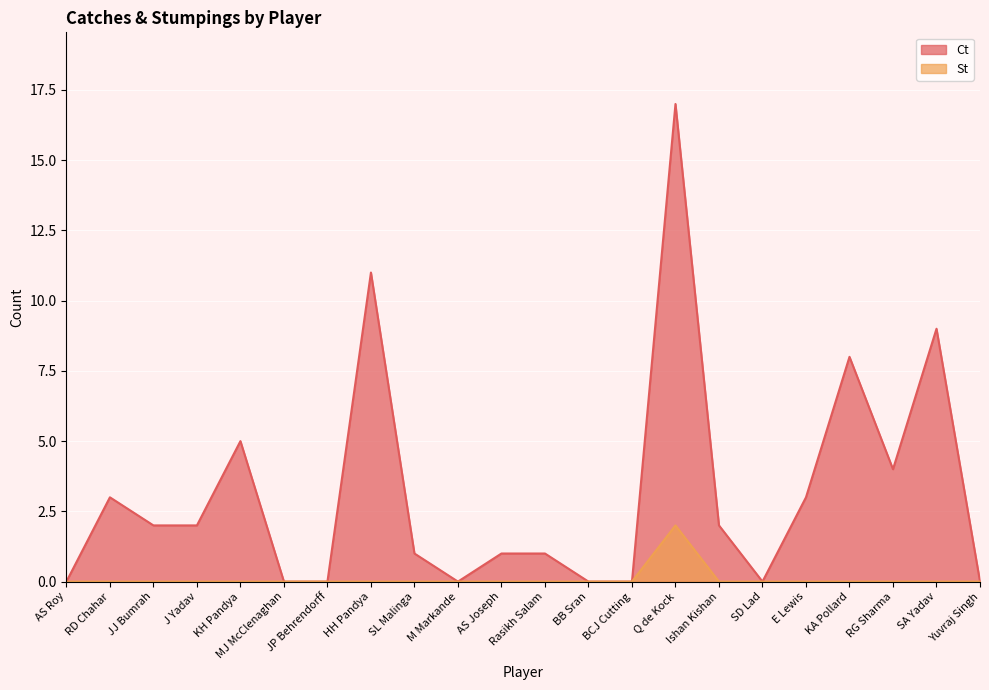

The value of Ct at Ishan Kishan is 2. True or false?

True